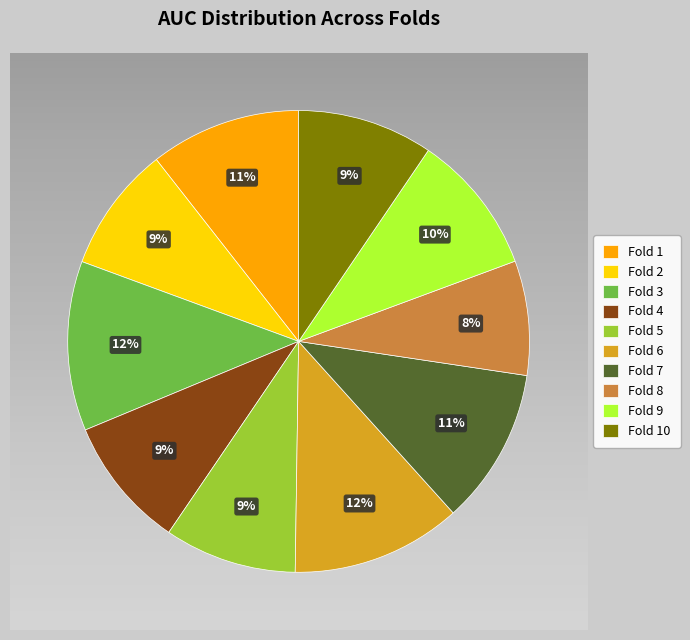

To the nearest percent, what percentage of the pie is Fold 10?

9%